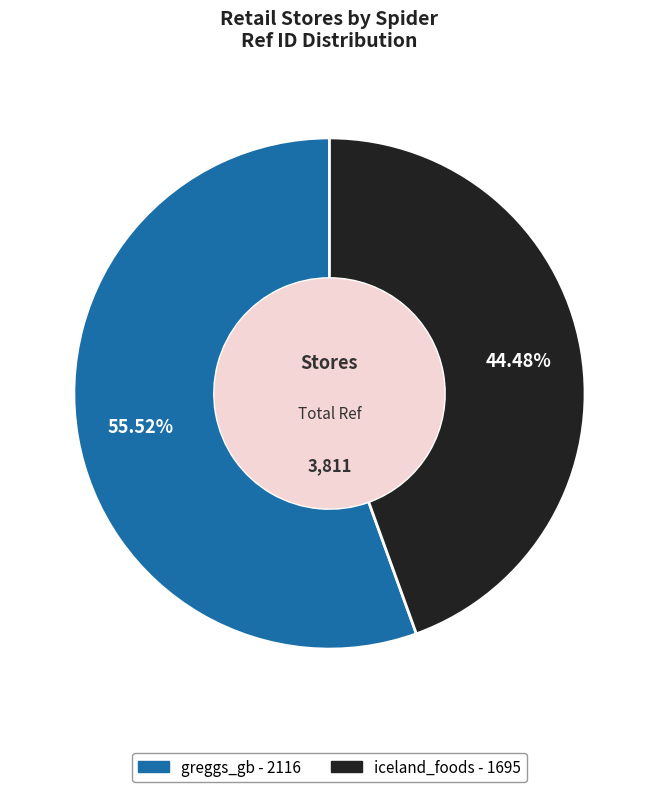

To the nearest percent, what is the average slice percentage?

50%